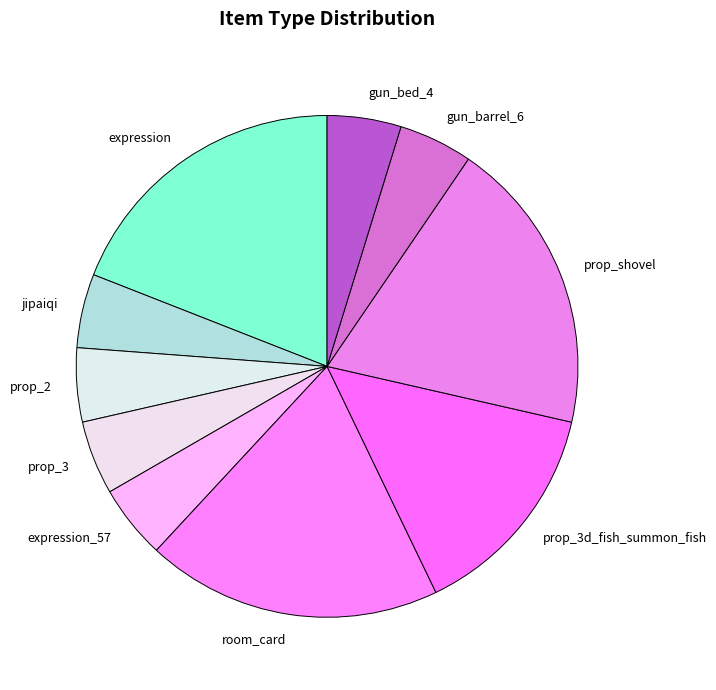

Is it true that gun_bed_4 is 5% of the pie?

True